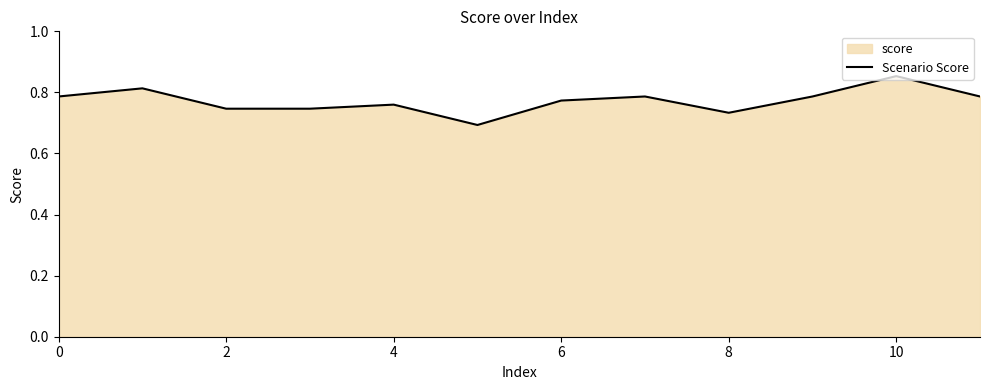

What is the difference between the second highest and second lowest values?

0.1